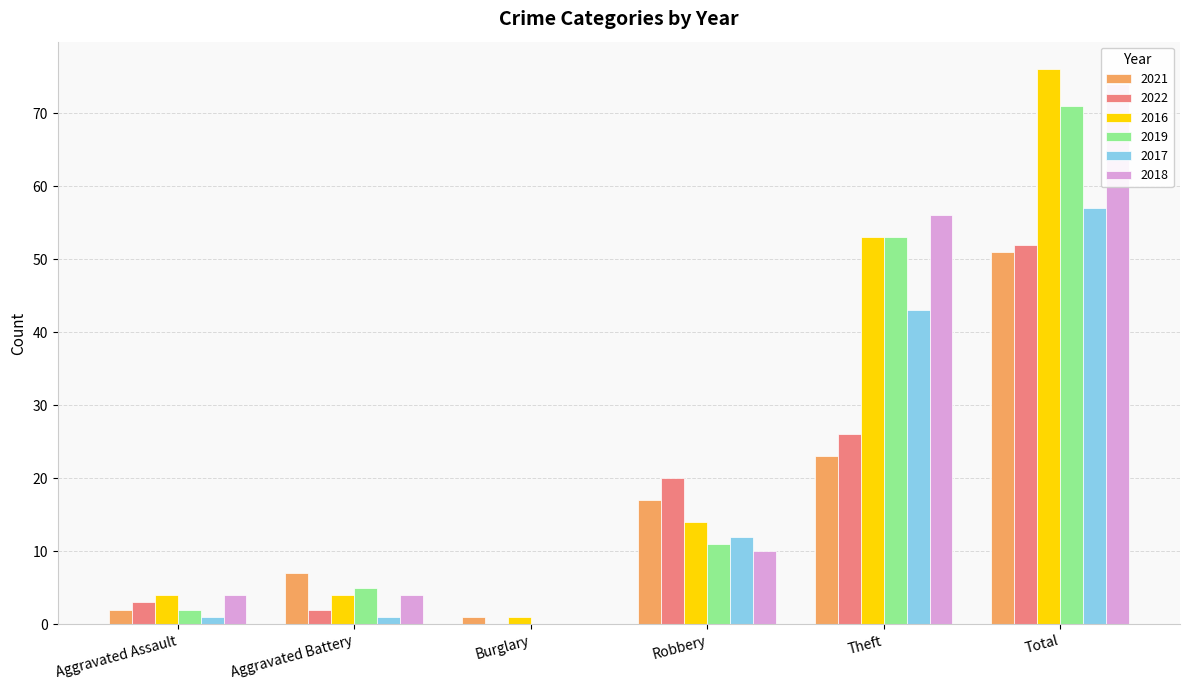

Which category has the highest value across all series?

Total